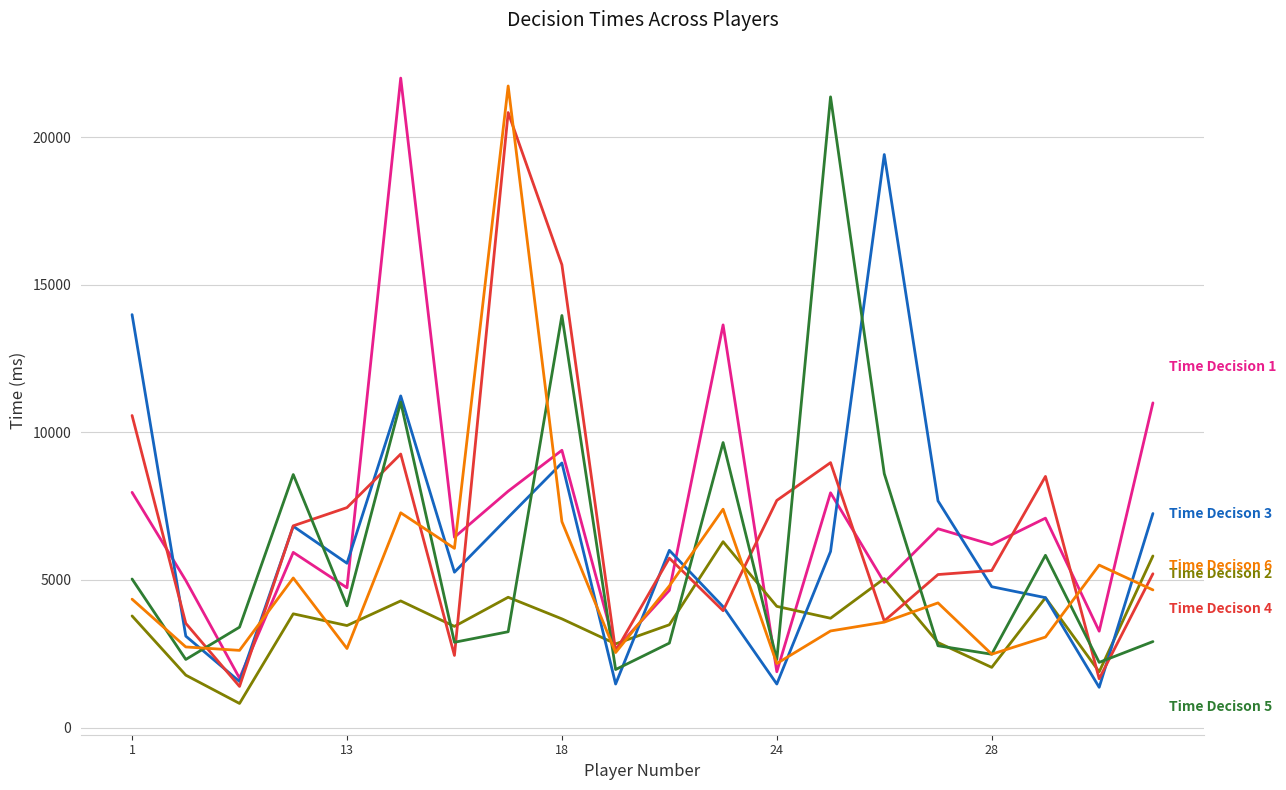

What is the minimum value shown in the chart?

818.0